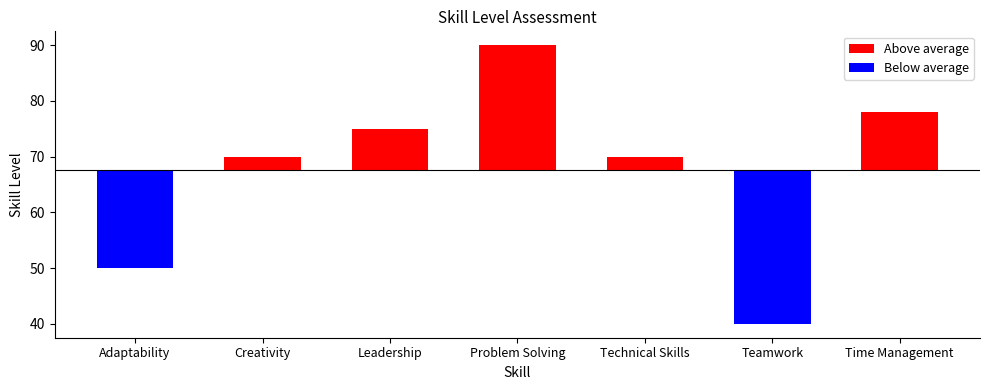

What is the value of the 6th bar from the left?

40